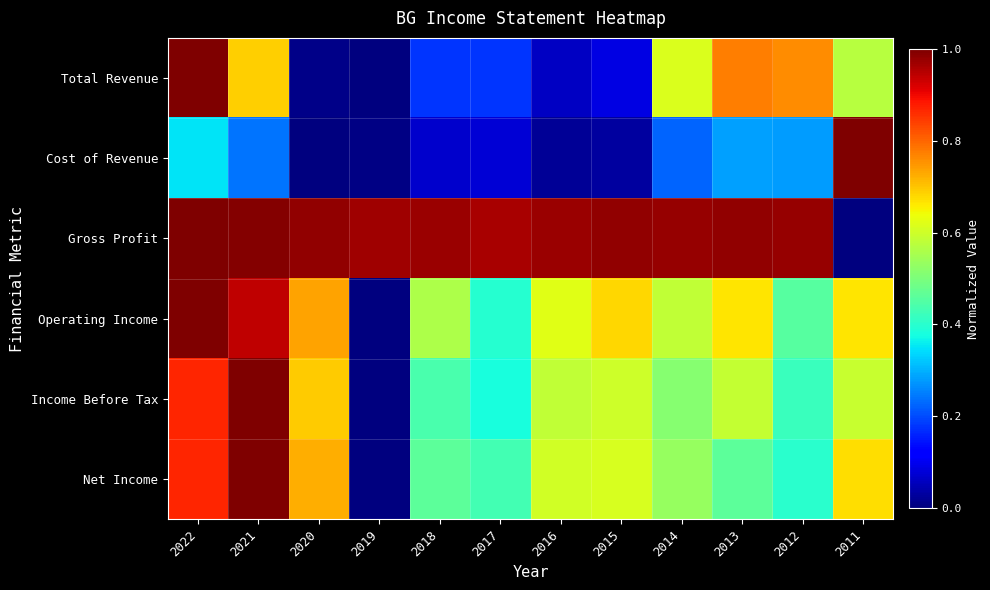

What is the greatest value displayed?

1.0